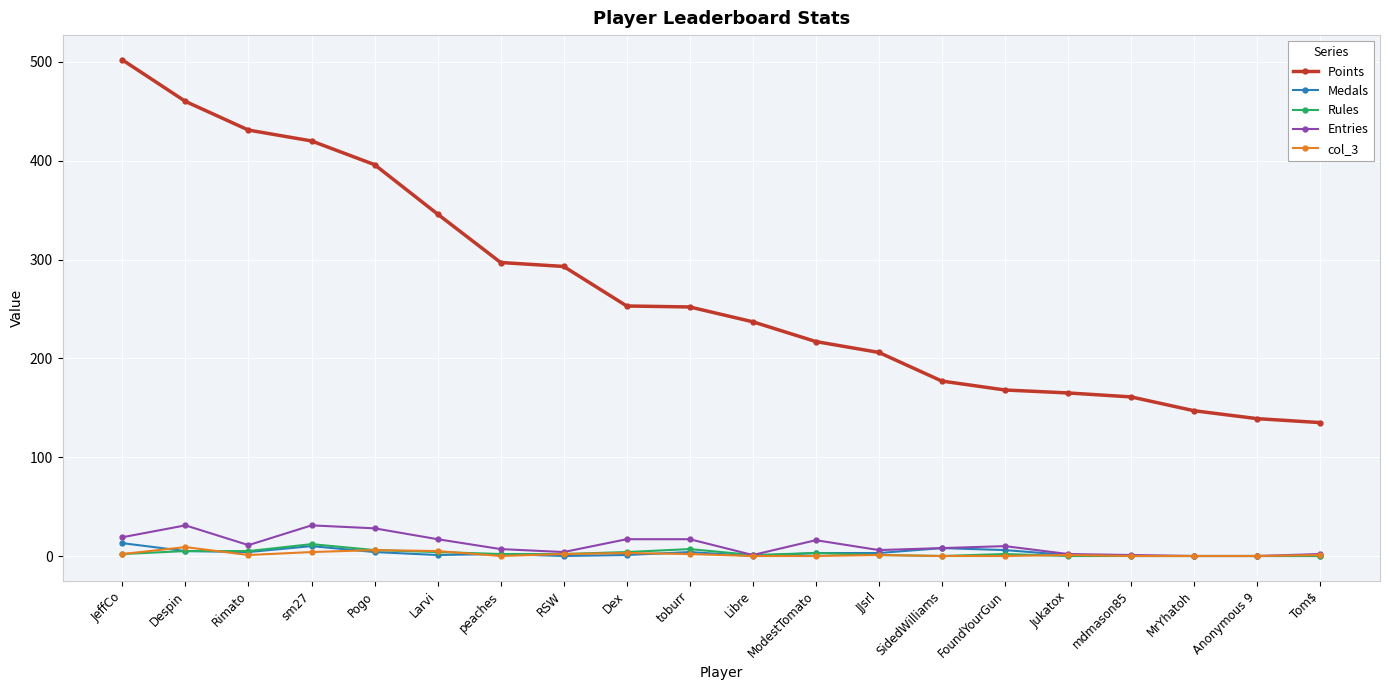

How many distinct data groups are displayed?

5